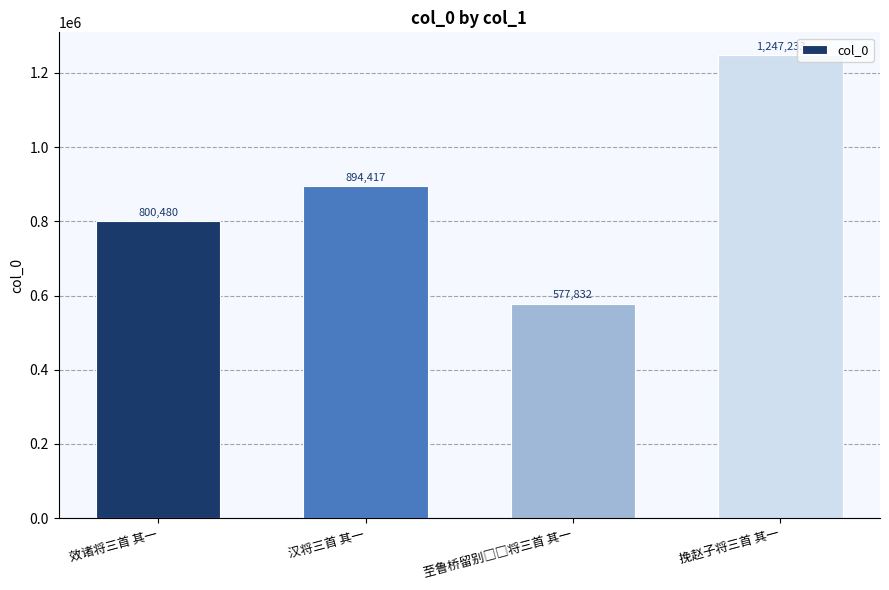

Which category has the highest value across all series?

挽赵子将三首 其一